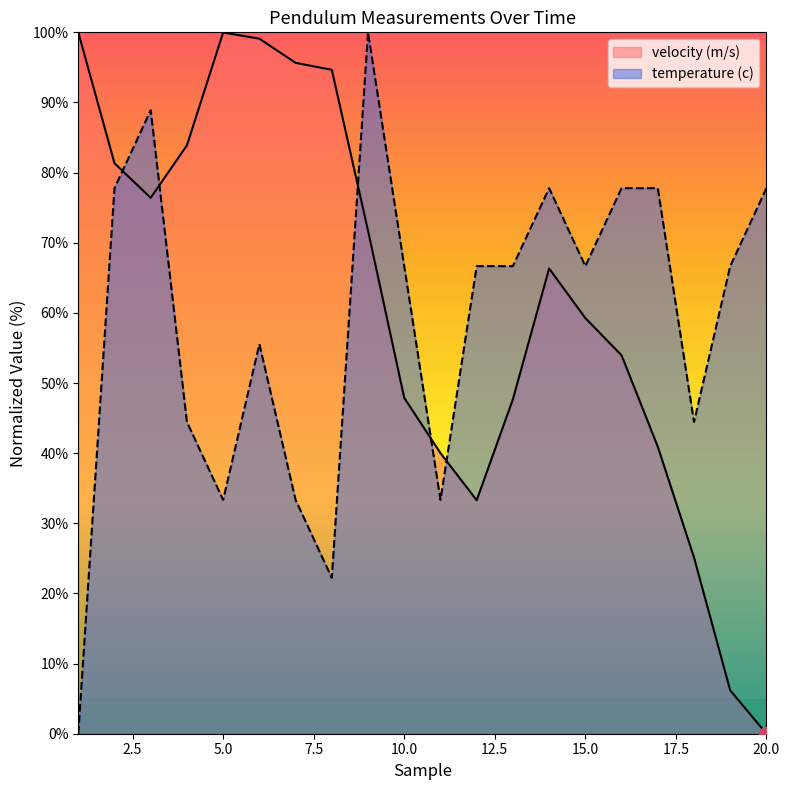

What is the difference between the velocity (m/s) values at 10.0 and 15.0?

11.4